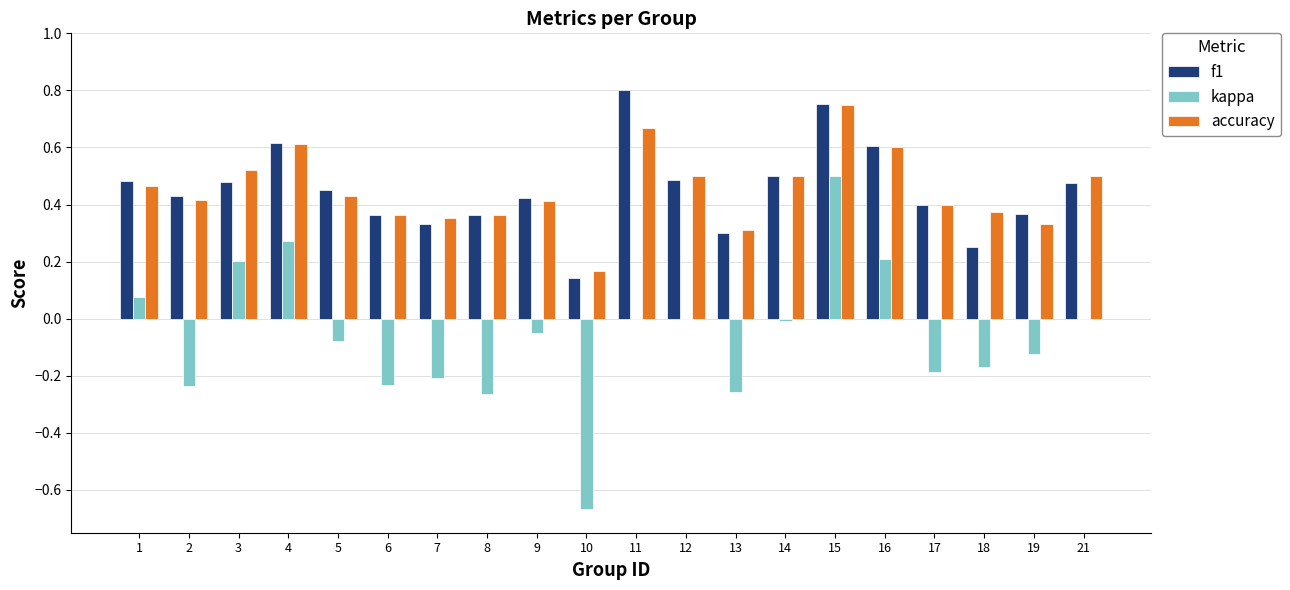

Read the f1 value at 16.

0.6